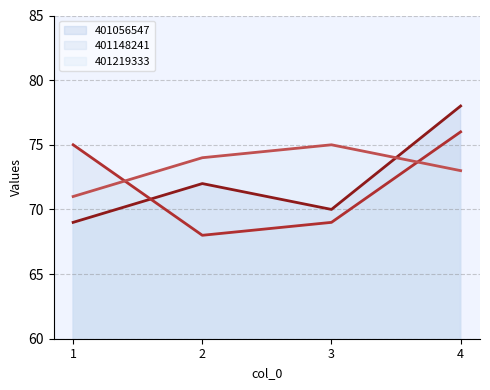

At 1, list the series in order from largest to smallest.

401148241_line, 401219333_line, 401056547_line